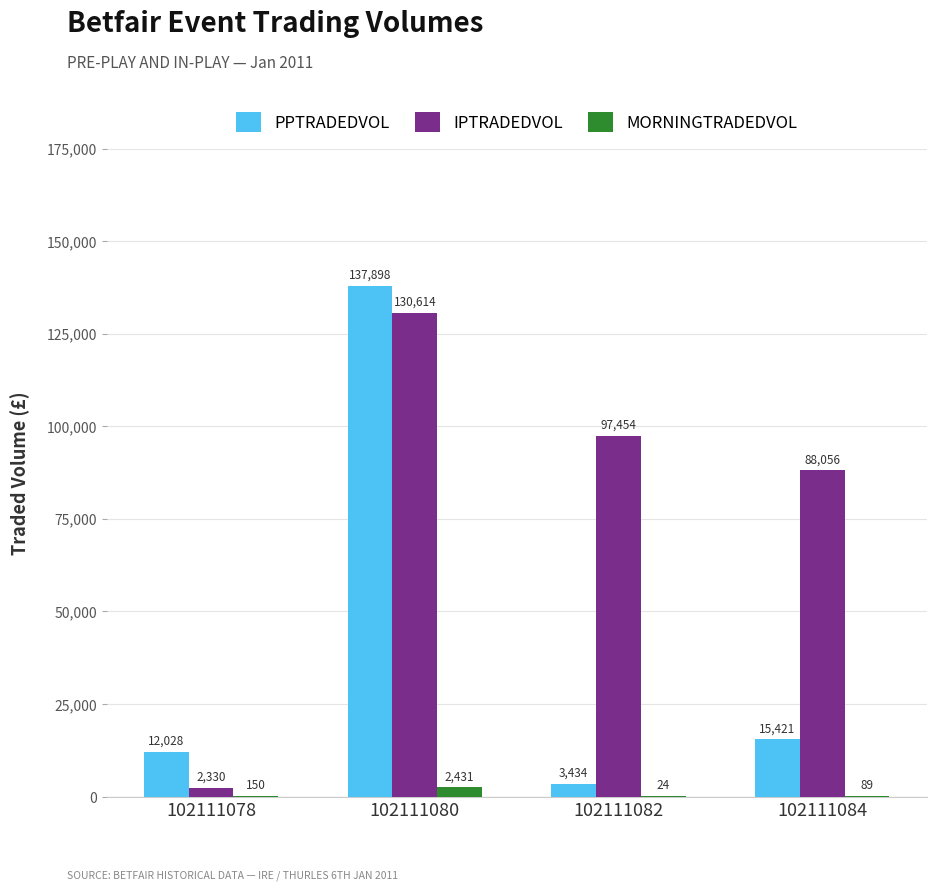

Which series has the widest spread of values?

PPTRADEDVOL